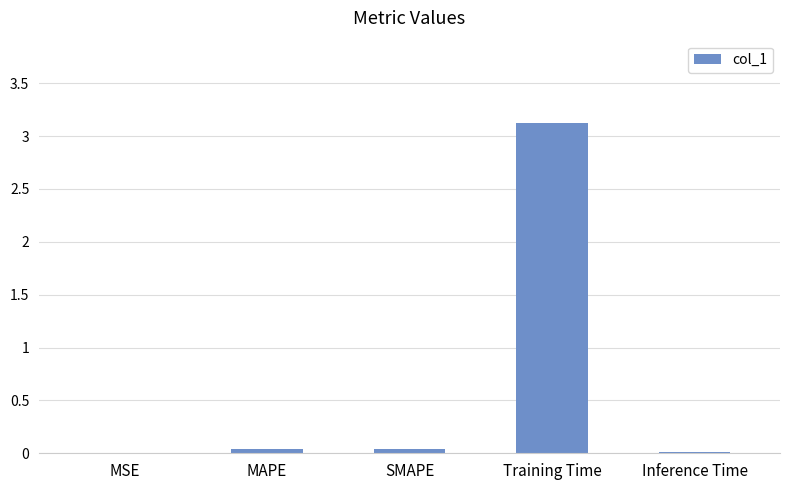

At which category does the chart reach its peak across all series?

Training Time